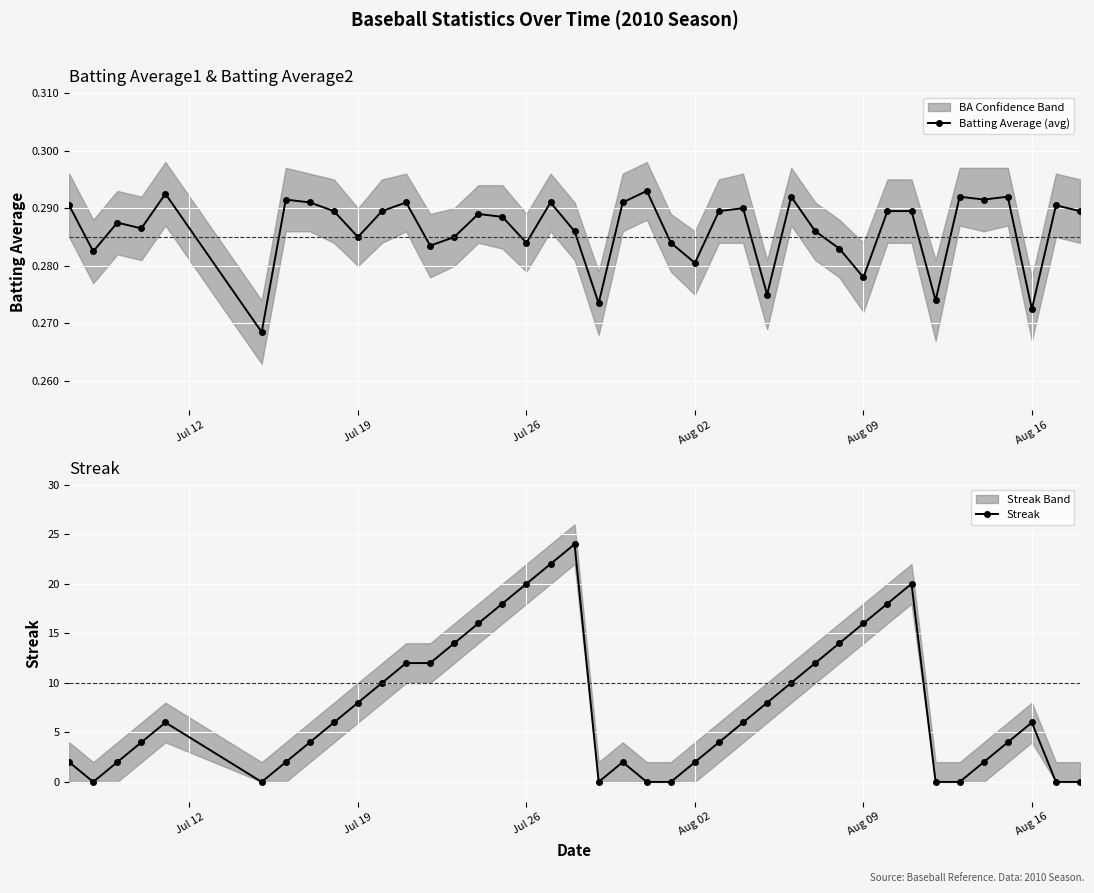

True or false: Batting Average (avg) has a value of 0.1 at Jul 19.

False